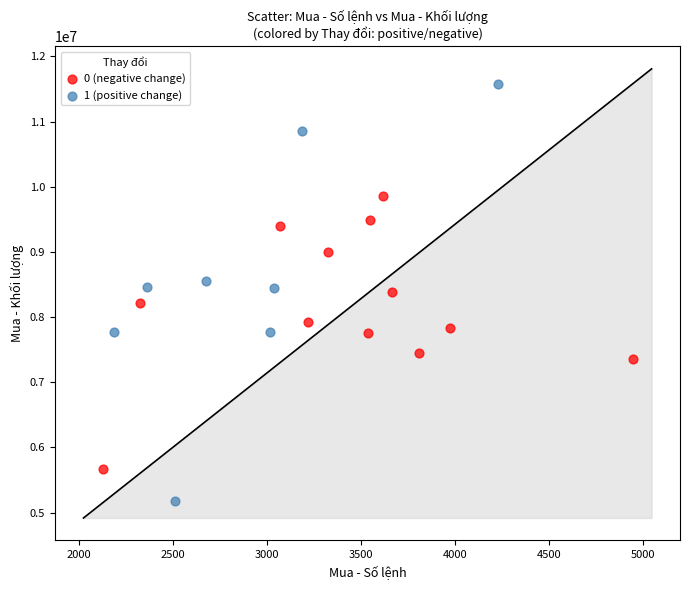

Which series reaches the maximum Y coordinate?

1 (positive change)